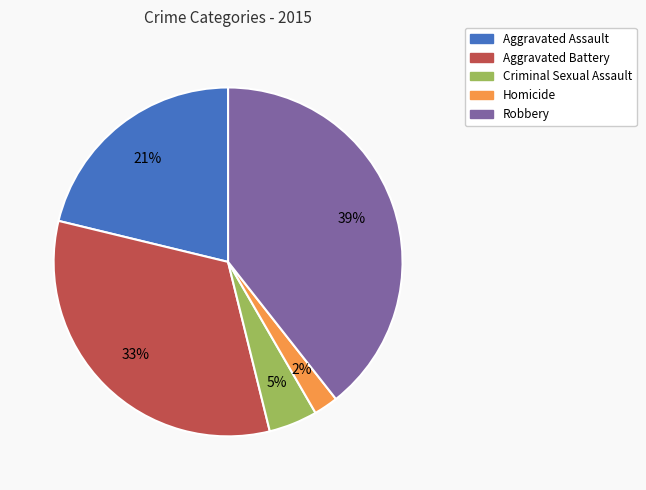

To the nearest percent, what is the average slice percentage?

20%